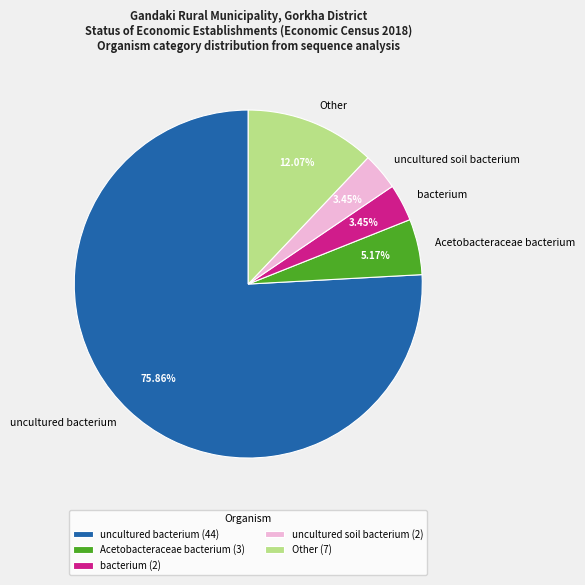

Combined, do uncultured soil bacterium and Acetobacteraceae bacterium account for over 50%?

No